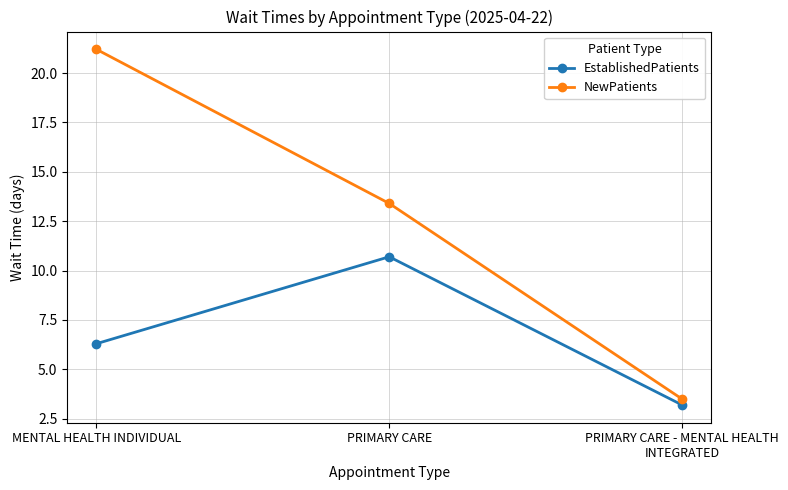

What is the label of the 2nd point from the left?

PRIMARY CARE